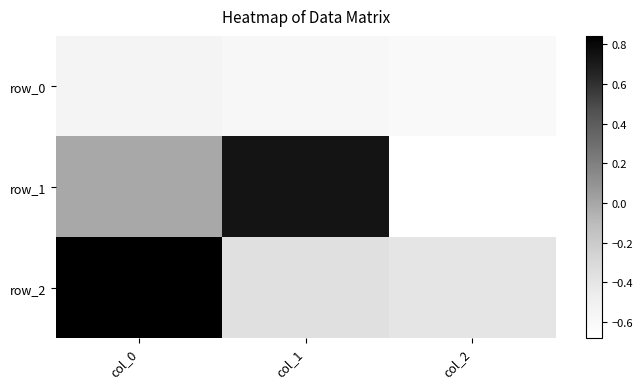

The row_0 series shows -0.2 at col_1. True or false?

False